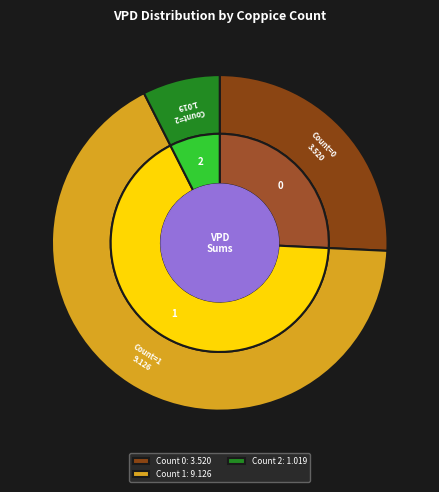

Does 0 account for over 50% of the chart?

No